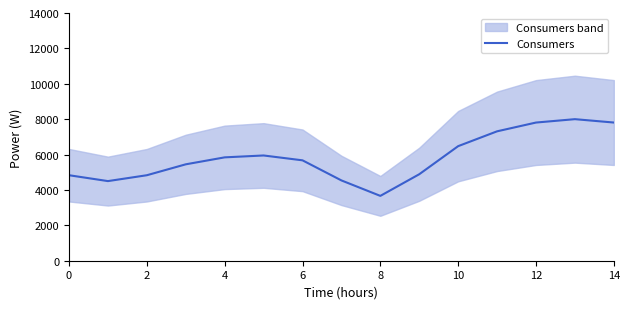

What is the difference between the maximum and minimum values?

4335.8